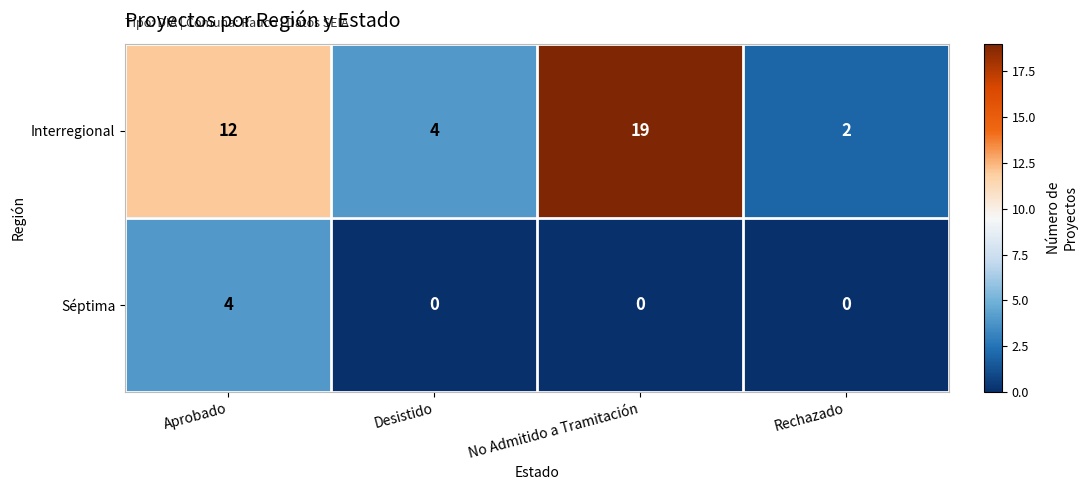

What is the spread (max minus min) of values at No Admitido a Tramitación?

19